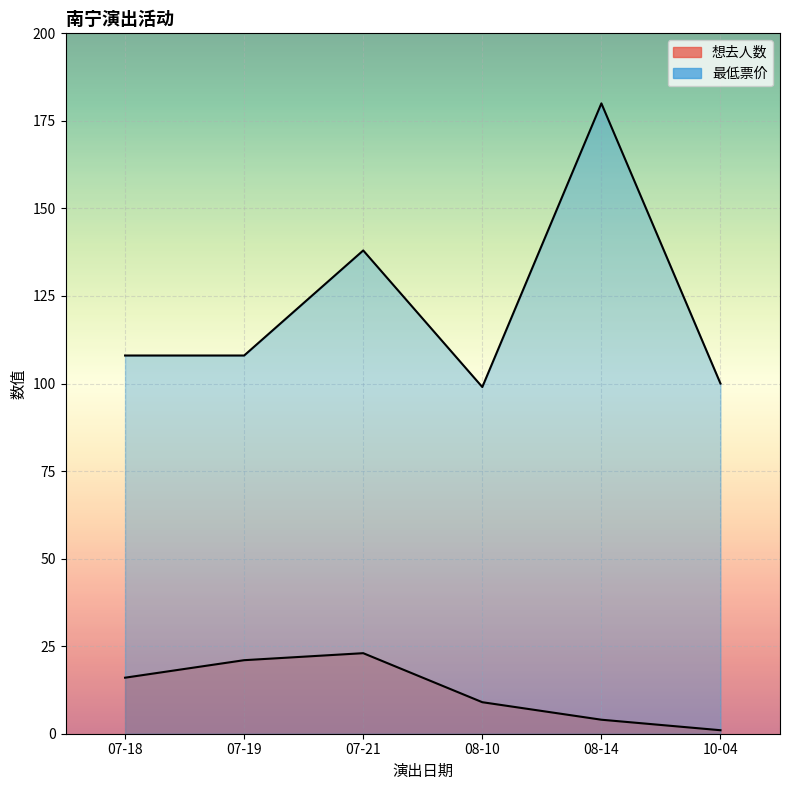

What is the minimum value for 最低票价?

99